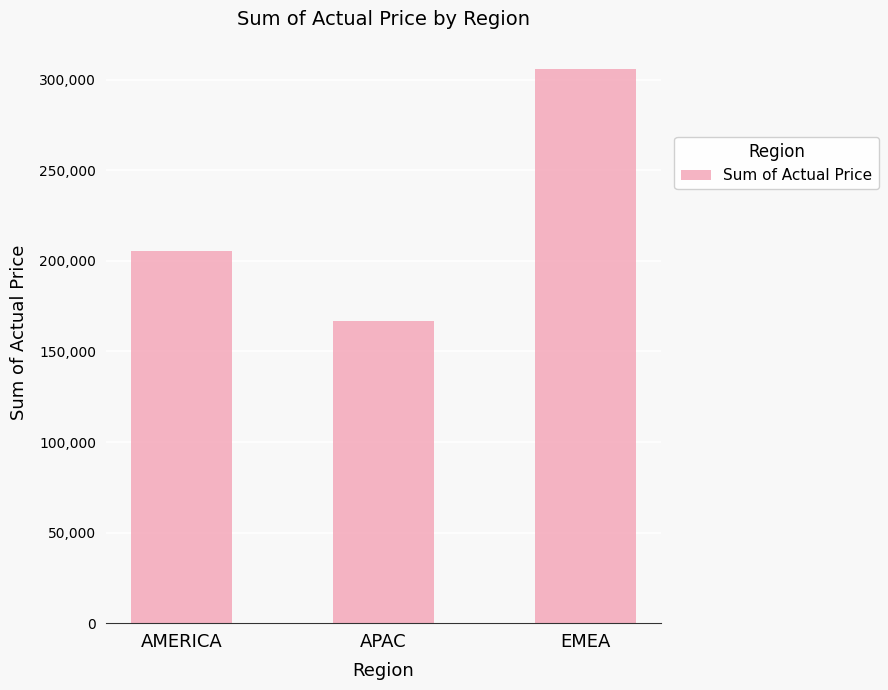

Which has a higher value, EMEA or APAC?

EMEA